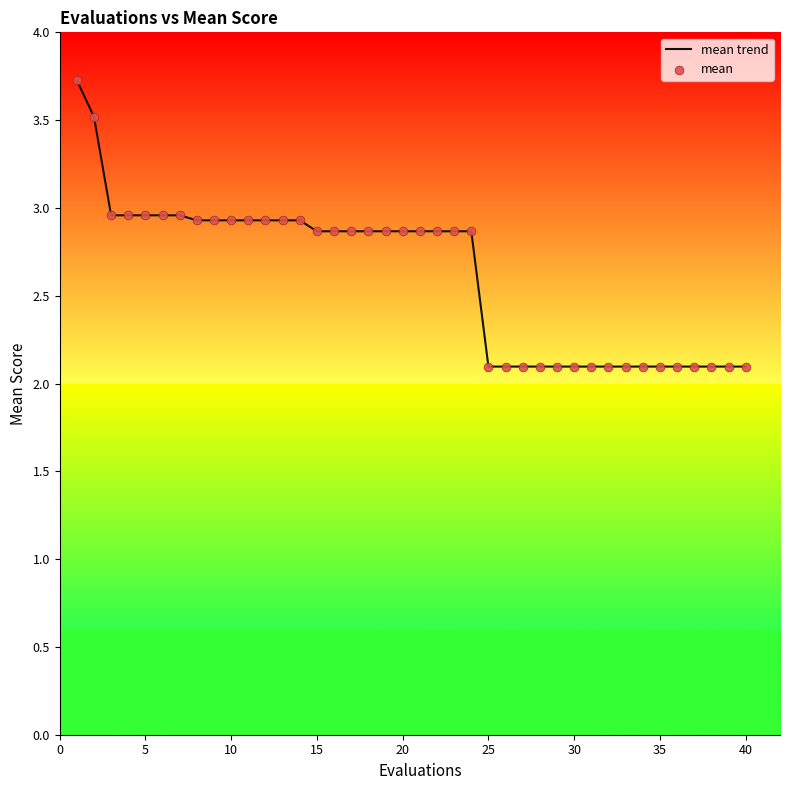

What is the maximum value shown in the chart?

3.7